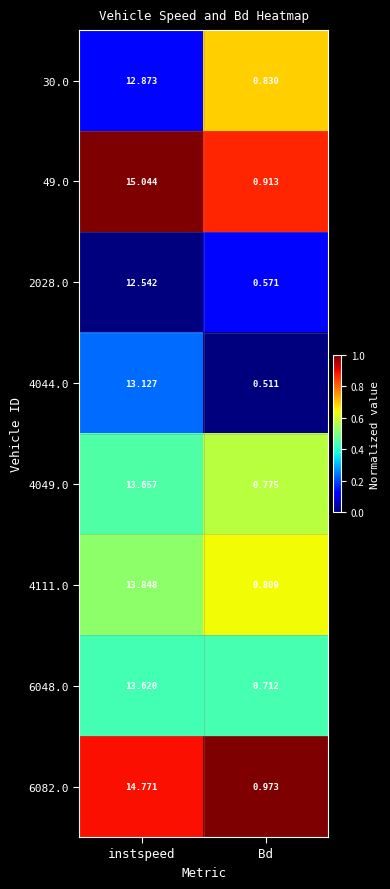

At which label does 6048.0 first exceed 13?

instspeed